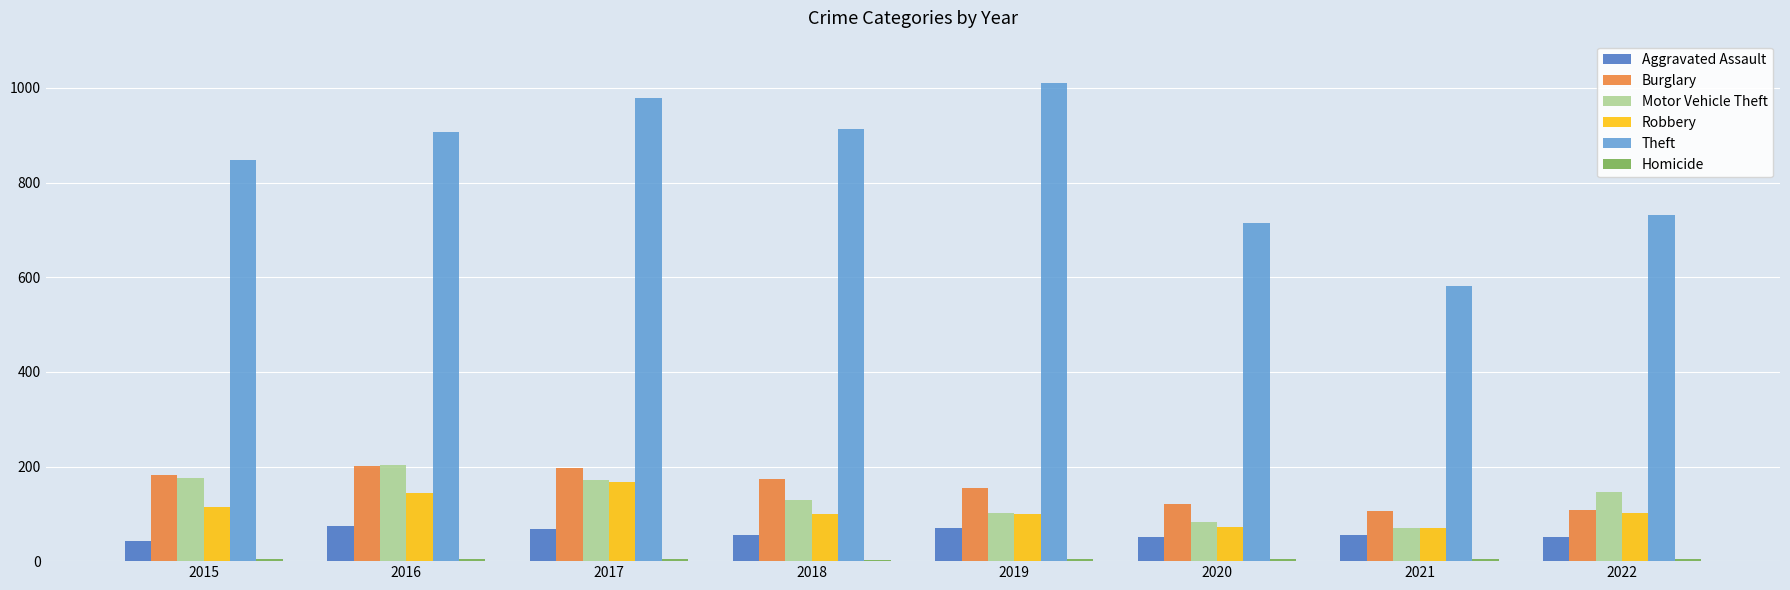

Between 2019 and 2022, which series saw the biggest shift?

Theft